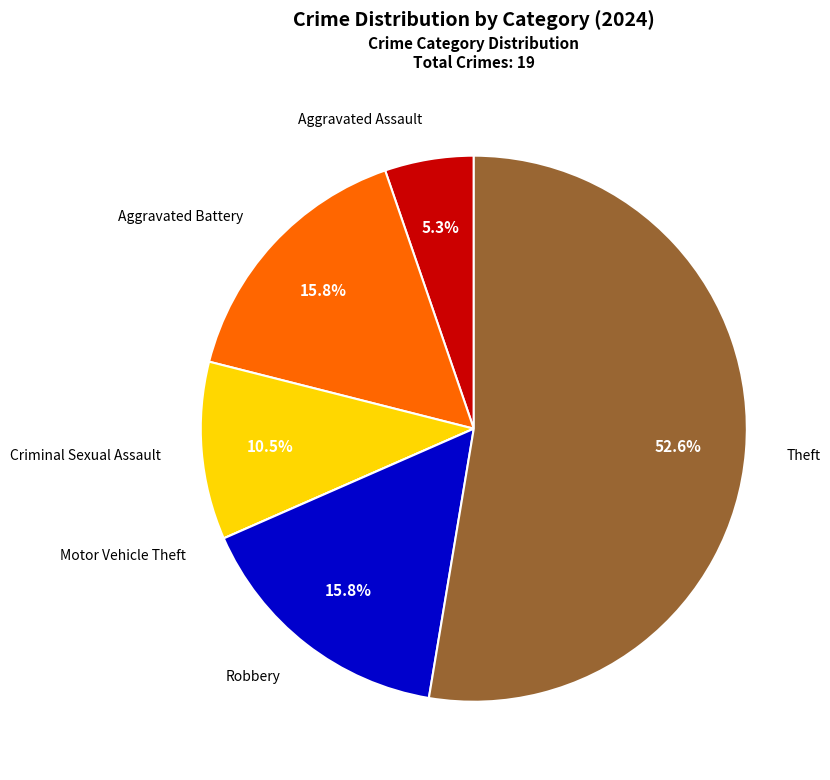

Combined, what portion of the pie is Robbery and Aggravated Battery?

31.6%